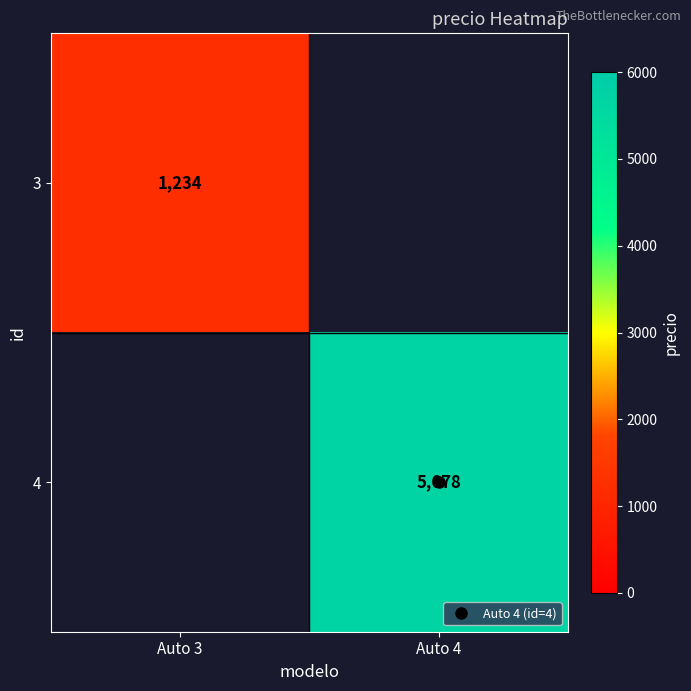

How many data points does each series have?

2